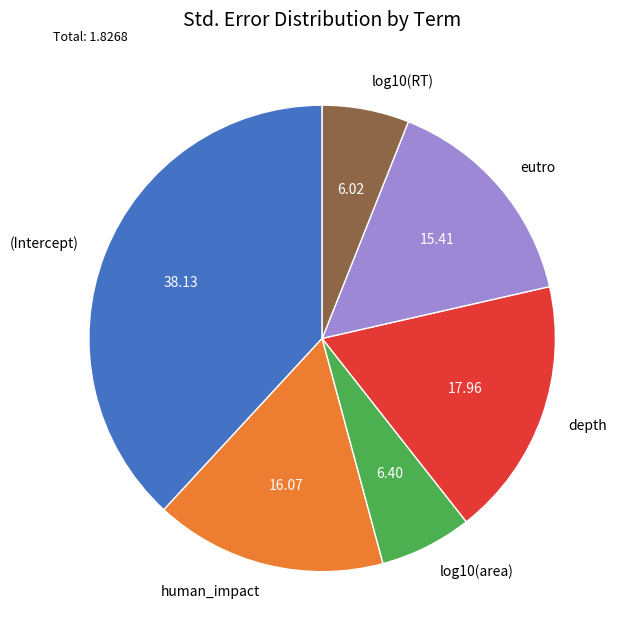

Which slice is the largest?

(Intercept)